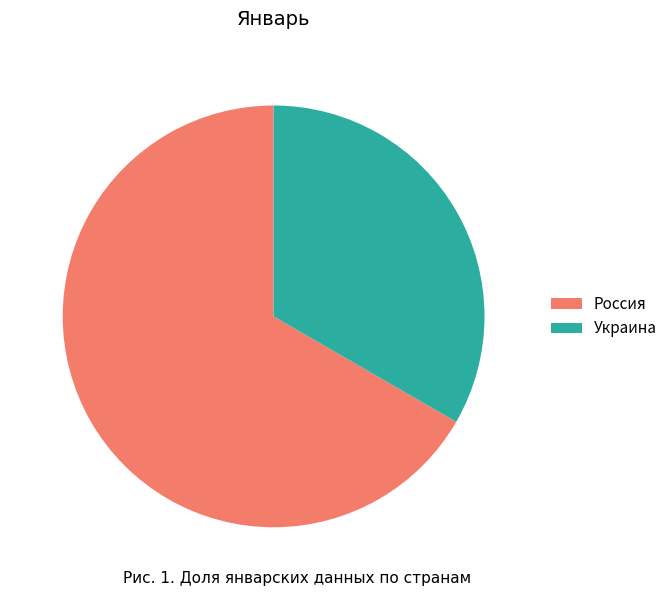

Approximately how many times larger is the value at Украина compared to Россия?

0.5